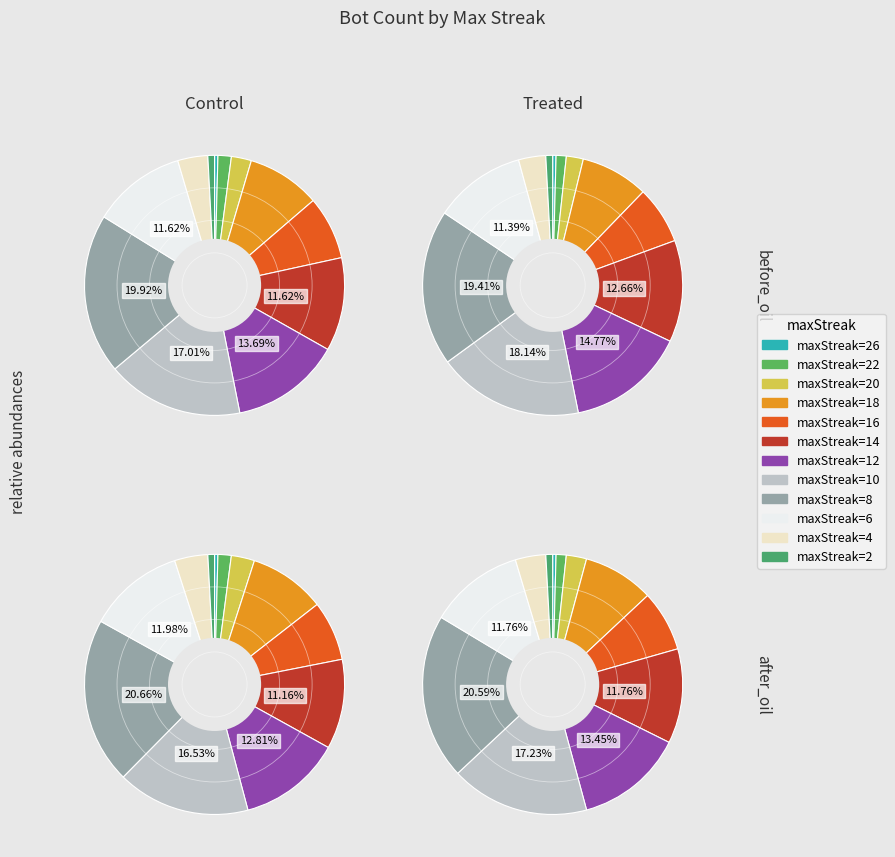

What percentage is the 22 slice, to the nearest percent?

2%